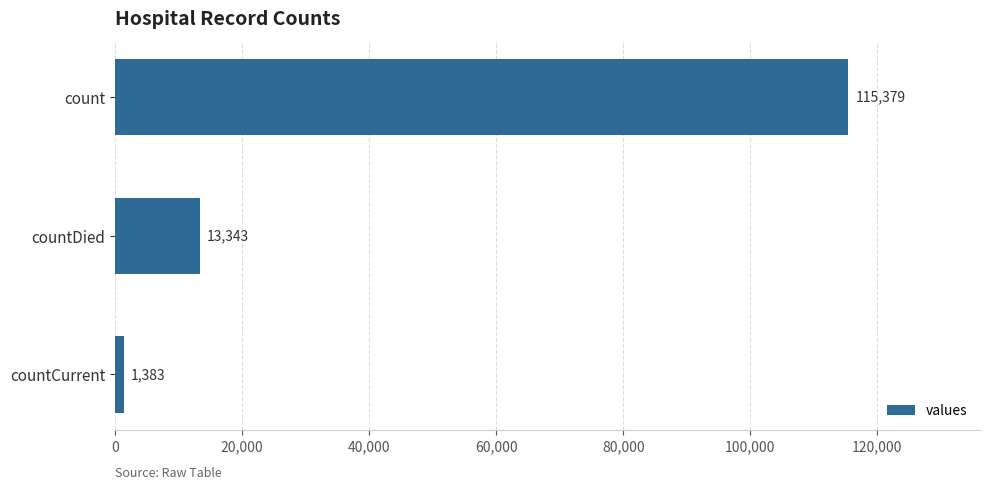

How many data points are less than 13343?

1